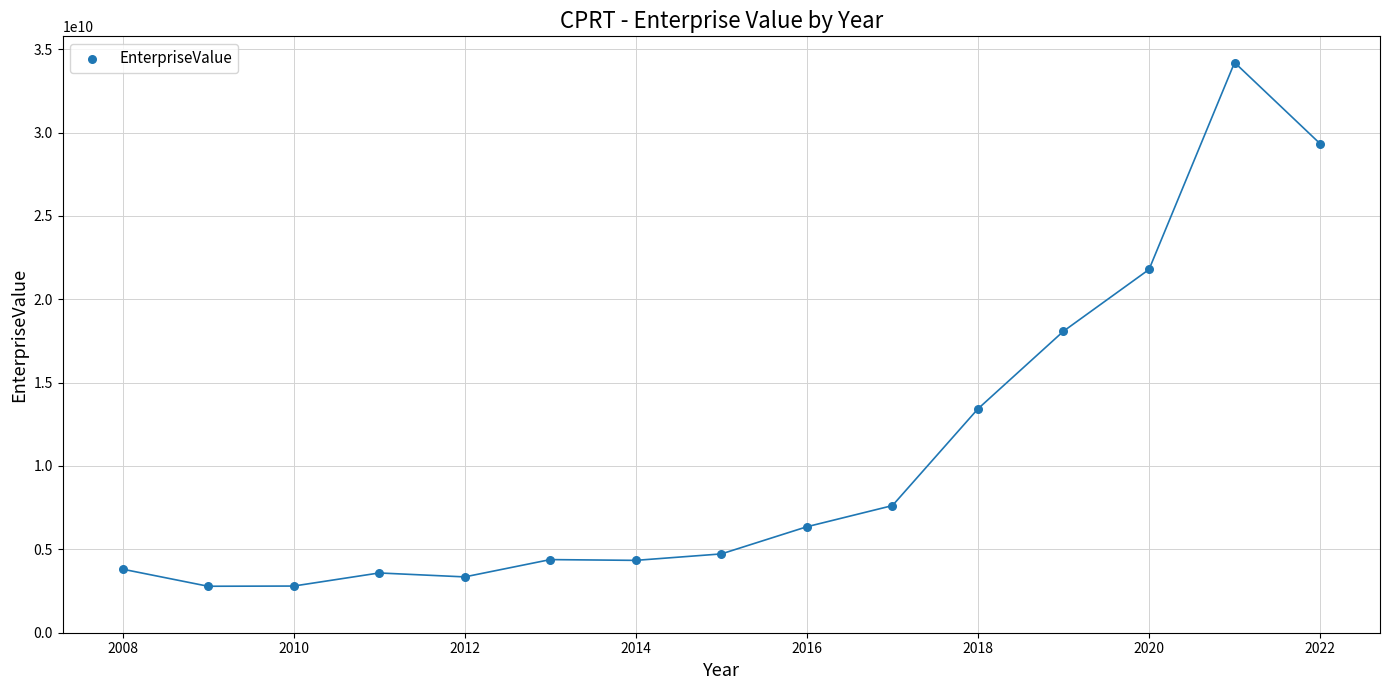

What is the range of X values (max minus min)?

14.0